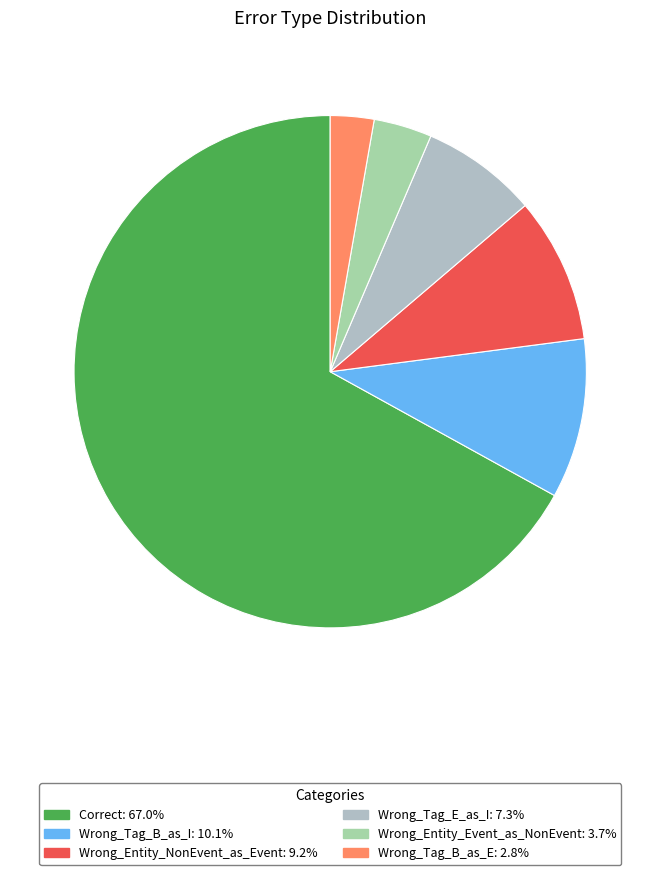

How many segments does this pie chart have?

6